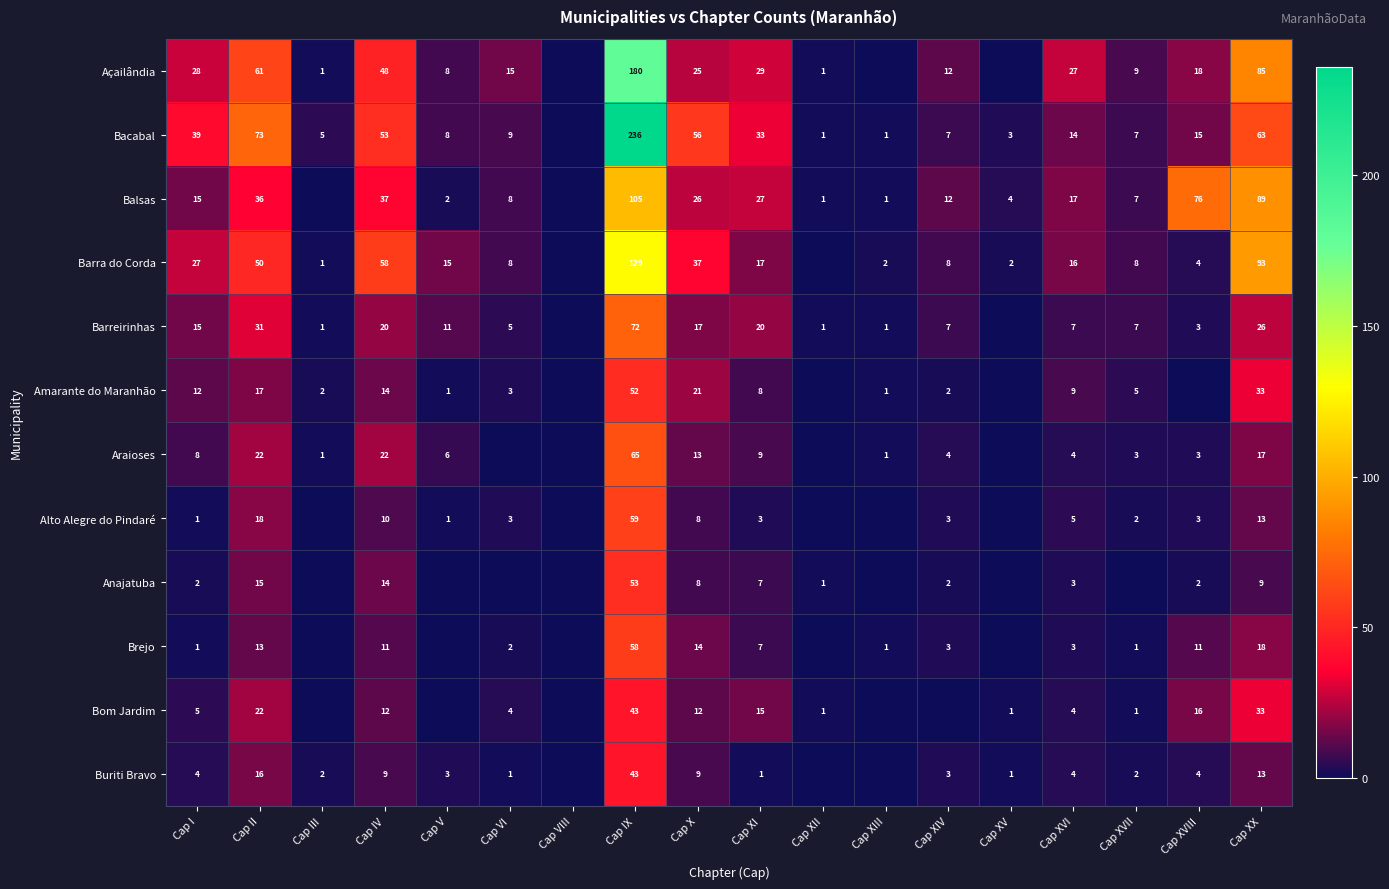

What is the total value across all series at Cap IX?

1095